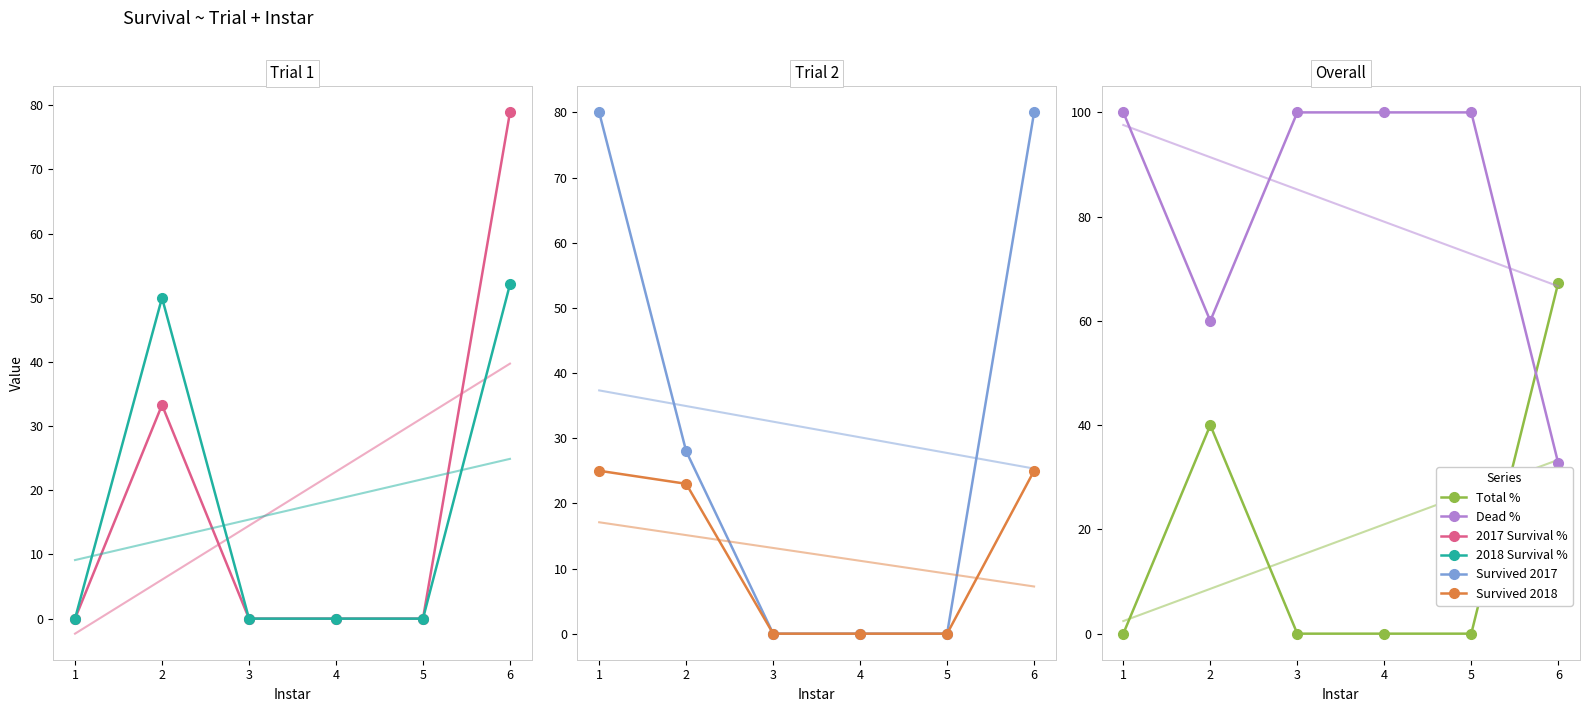

Reading right to left, extract all data points from this chart.

2017 Survival %: 78.9	0.0	0.0	0.0	33.3	0.0
2018 Survival %: 52.1	0.0	0.0	0.0	50.0	0.0
Survived 2017: 80.0	0.0	0.0	0.0	28.0	80.0
Survived 2018: 25.0	0.0	0.0	0.0	23.0	25.0
Total %: 67.3	0.0	0.0	0.0	40.0	0.0
Dead %: 32.7	100.0	100.0	100.0	60.0	100.0